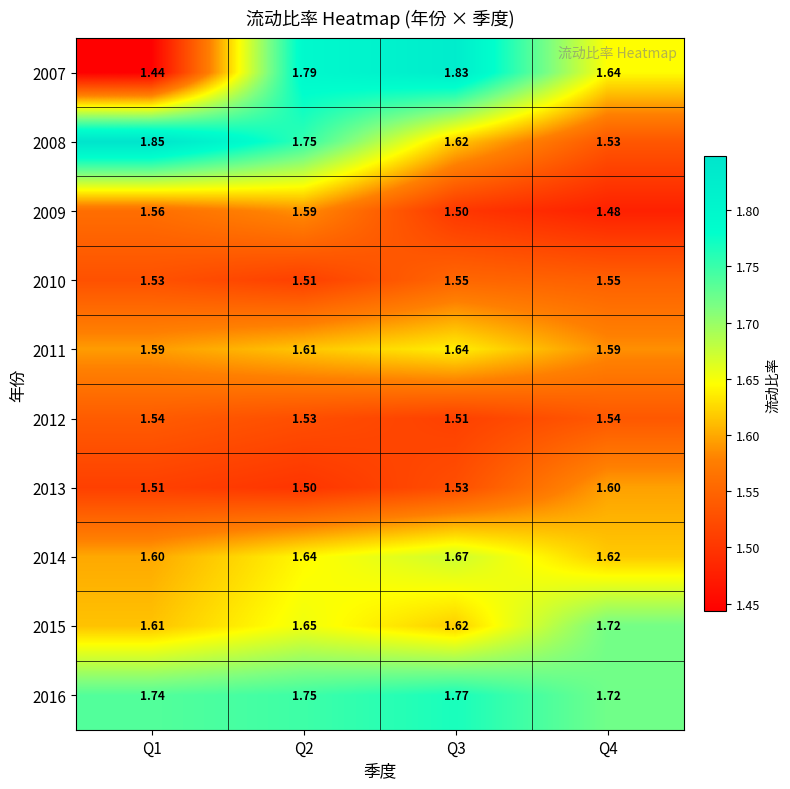

What is the spread (max minus min) of values at Q2?

0.3